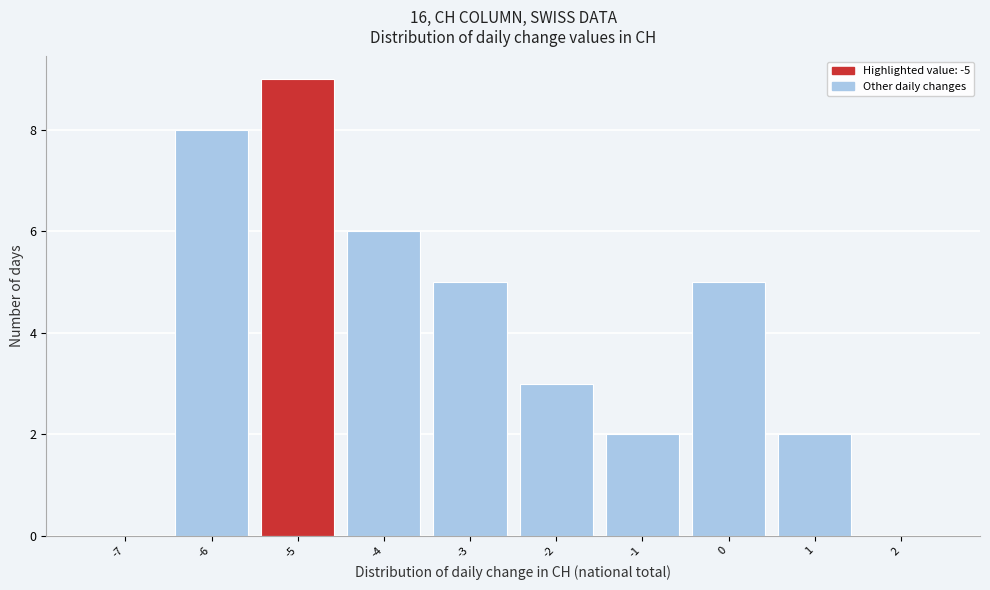

Reading left to right, transcribe this chart: for each bar, give the range it covers on the x-axis and its height. The values are not printed on the chart, so give them approximately, as read against the axis.

-7.5 to -6.5: 0
-6.5 to -5.5: 8
-5.5 to -4.5: 9
-4.5 to -3.5: 6
-3.5 to -2.5: 5
-2.5 to -1.5: 3
-1.5 to -0.5: 2
-0.5 to 0.5: 5
0.5 to 1.5: 2
1.5 to 2.5: 0